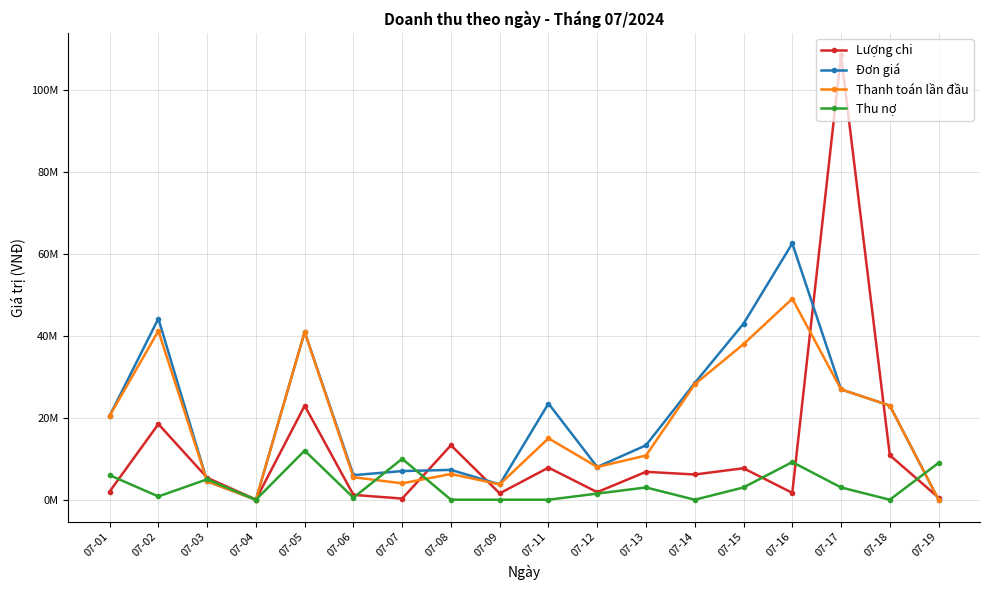

List the labels in order of Đơn giá value, smallest first.

07-04, 07-19, 07-09, 07-03, 07-06, 07-07, 07-08, 07-12, 07-13, 07-01, 07-18, 07-11, 07-17, 07-14, 07-05, 07-15, 07-02, 07-16